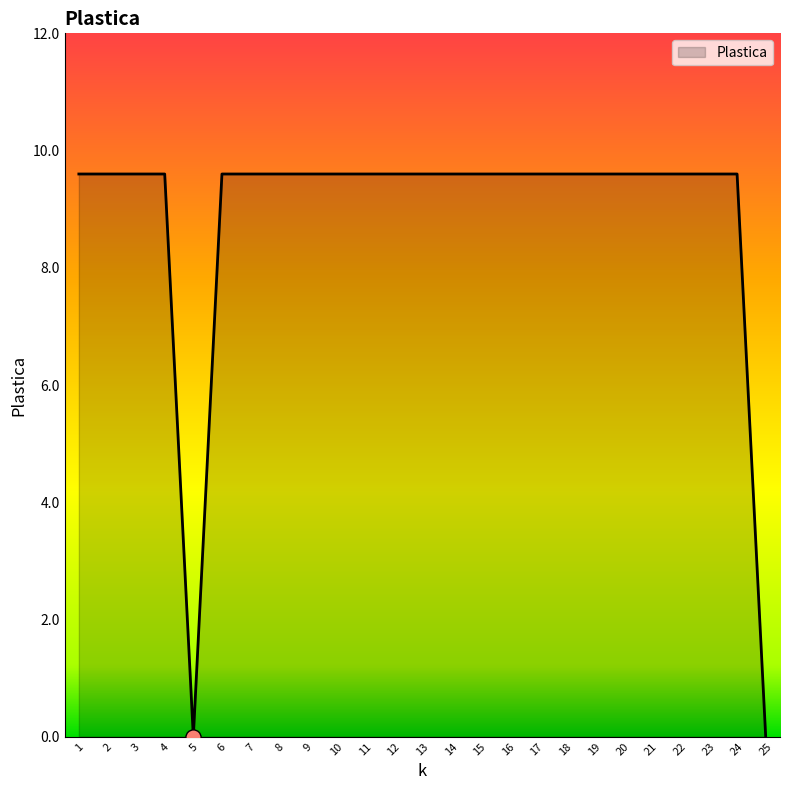

What is the ratio of the value at 23 to the value at 17?

1.0